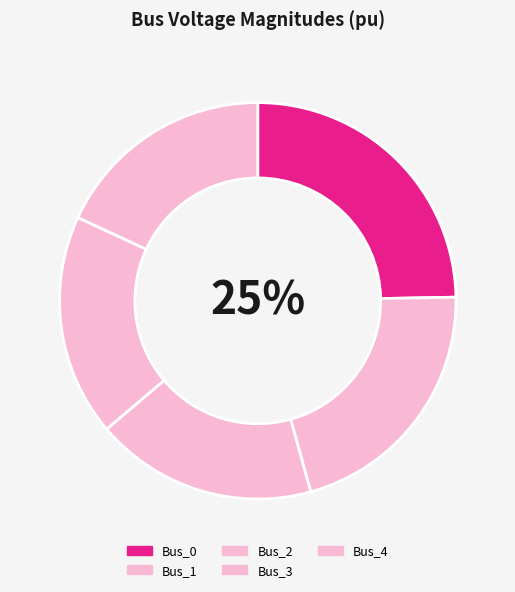

How many slices are in this pie chart?

5